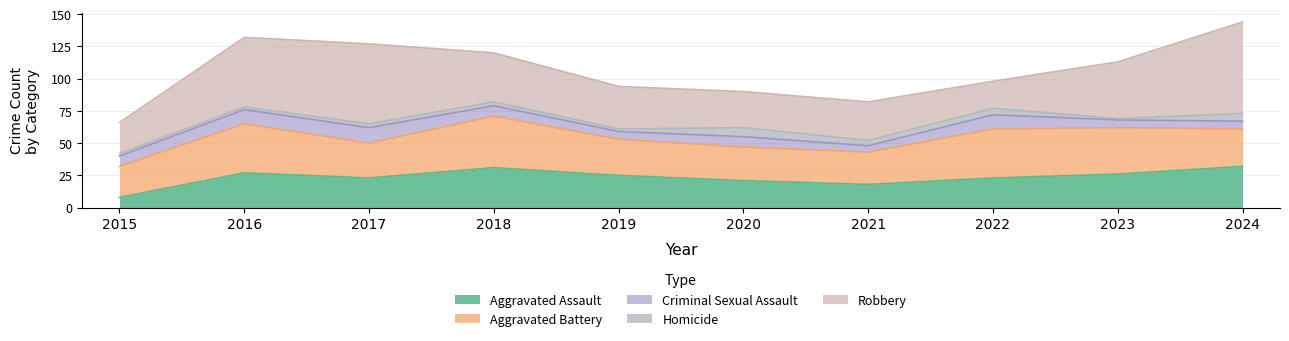

What is the difference between the Aggravated Assault values at 2017 and 2023?

3